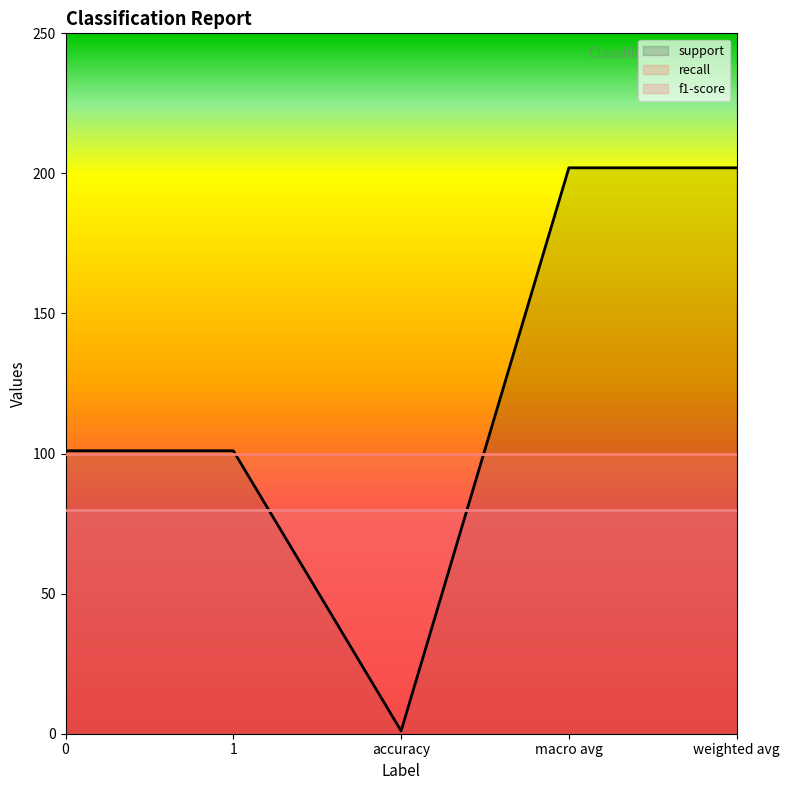

What is the maximum value for support?

202